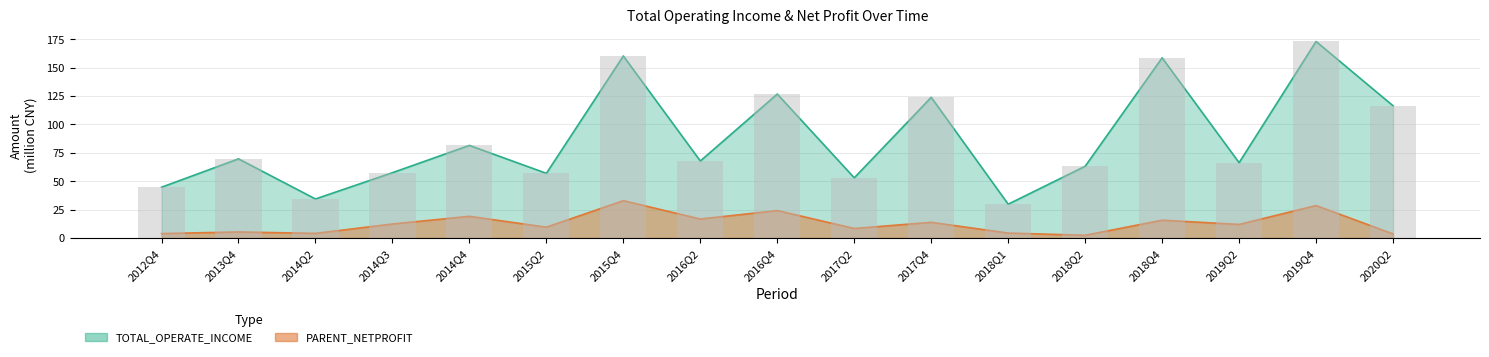

What is the label of the 1st bar from the right?

2020Q2